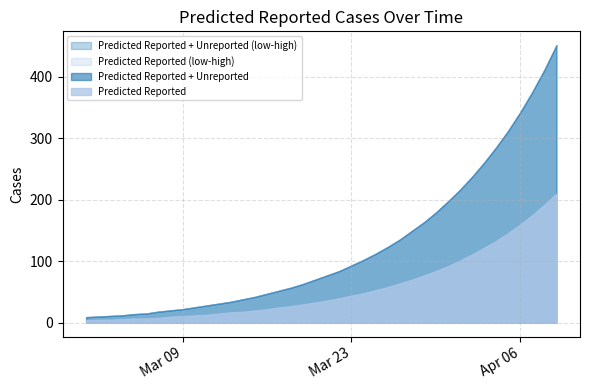

Reading left to right, extract all data points from this chart.

Predicted Reported + Unreported: 0=9	1=10	2=11	3=12	4=14	5=15	6=18	7=20	8=22	9=25	10=28	11=31	12=34	13=38	14=42	15=47	16=52	17=57	18=63	19=70	20=77	21=84	22=93	23=102	24=112	25=123	26=135	27=149	28=163	29=179	30=197	31=216	32=237	33=260	34=285	35=312	36=342	37=375	38=411	39=451
Predicted Reported + Unreported (low): 0=9	1=10	2=11	3=12	4=14	5=15	6=18	7=20	8=22	9=25	10=28	11=31	12=34	13=38	14=42	15=47	16=52	17=57	18=63	19=70	20=77	21=84	22=93	23=102	24=112	25=123	26=135	27=149	28=163	29=179	30=197	31=216	32=237	33=260	34=285	35=312	36=342	37=375	38=411	39=451
Predicted Reported + Unreported (high): 0=9	1=10	2=11	3=12	4=14	5=15	6=18	7=20	8=22	9=25	10=28	11=31	12=34	13=38	14=42	15=47	16=52	17=57	18=63	19=70	20=77	21=84	22=93	23=102	24=112	25=123	26=135	27=149	28=163	29=179	30=197	31=216	32=237	33=260	34=285	35=312	36=342	37=375	38=411	39=451
Predicted Reported: 0=4	1=5	2=5	3=6	4=7	5=7	6=8	7=10	8=11	9=12	10=13	11=15	12=17	13=18	14=20	15=22	16=25	17=27	18=30	19=33	20=36	21=40	22=44	23=48	24=53	25=58	26=64	27=70	28=77	29=84	30=92	31=101	32=111	33=122	34=133	35=146	36=160	37=175	38=192	39=210
Predicted Reported (low): 0=4	1=5	2=5	3=6	4=7	5=7	6=8	7=10	8=11	9=12	10=13	11=15	12=17	13=18	14=20	15=22	16=25	17=27	18=30	19=33	20=36	21=40	22=44	23=48	24=53	25=58	26=64	27=70	28=77	29=84	30=92	31=101	32=111	33=122	34=133	35=146	36=160	37=175	38=192	39=210
Predicted Reported (high): 0=4	1=5	2=5	3=6	4=7	5=7	6=8	7=10	8=11	9=12	10=13	11=15	12=17	13=18	14=20	15=22	16=25	17=27	18=30	19=33	20=36	21=40	22=44	23=48	24=53	25=58	26=64	27=70	28=77	29=84	30=92	31=101	32=111	33=122	34=133	35=146	36=160	37=175	38=192	39=210